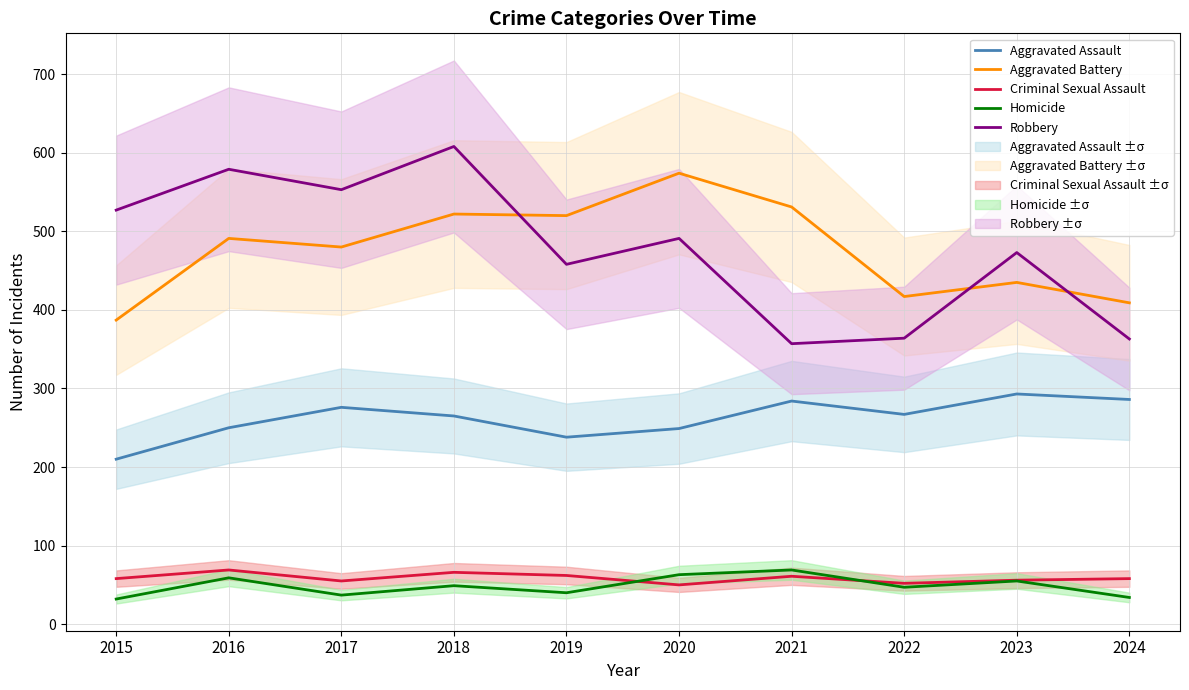

Is the value of Aggravated Assault at 2017 greater than the value of Criminal Sexual Assault at 2024?

Yes